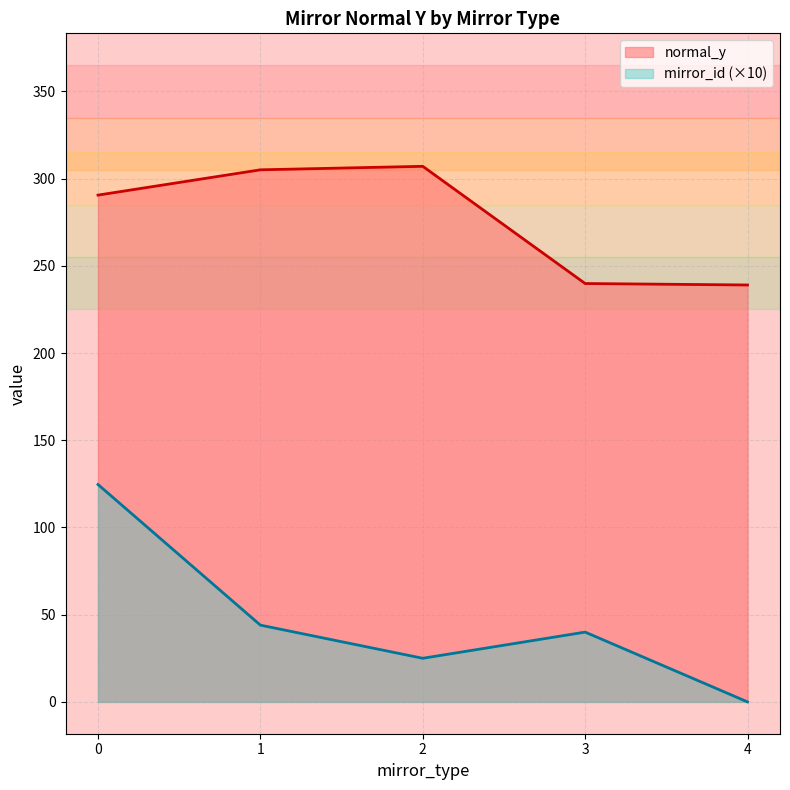

The value of mirror_id (×10) at 4 is 0.0. True or false?

True